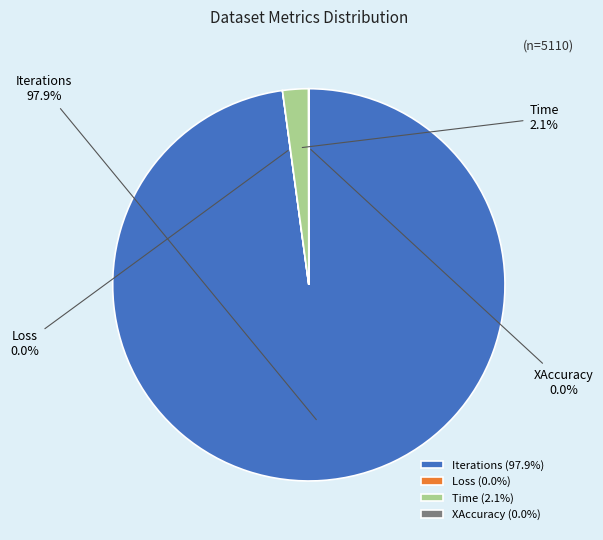

Is there a majority slice in this chart?

Yes